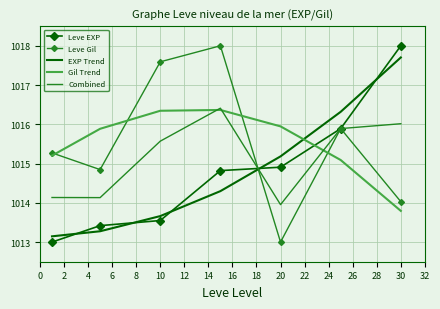

True or false: Gil Trend has more than 1 points higher than both neighbors.

False